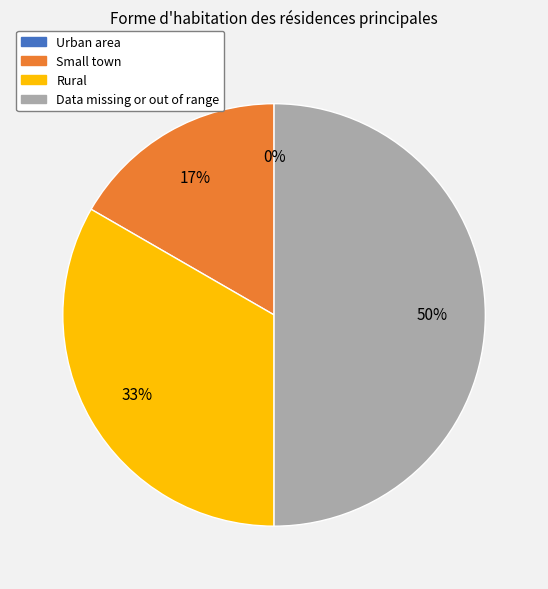

Which category has the smallest portion of the pie?

Urban area